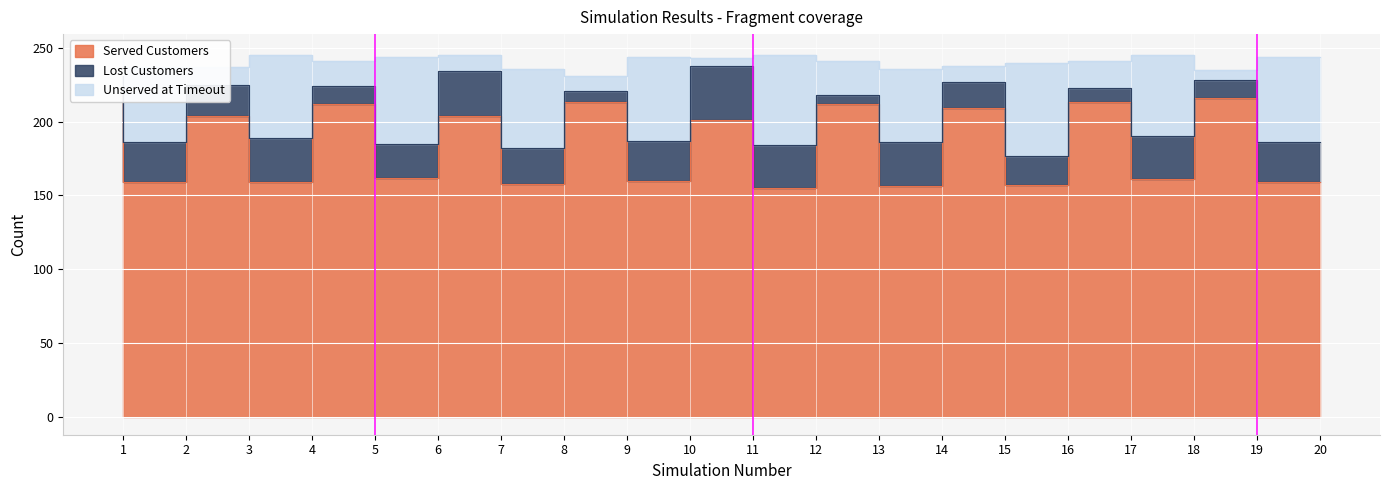

Is it true that Unserved at Timeout equals 366 at 1?

False